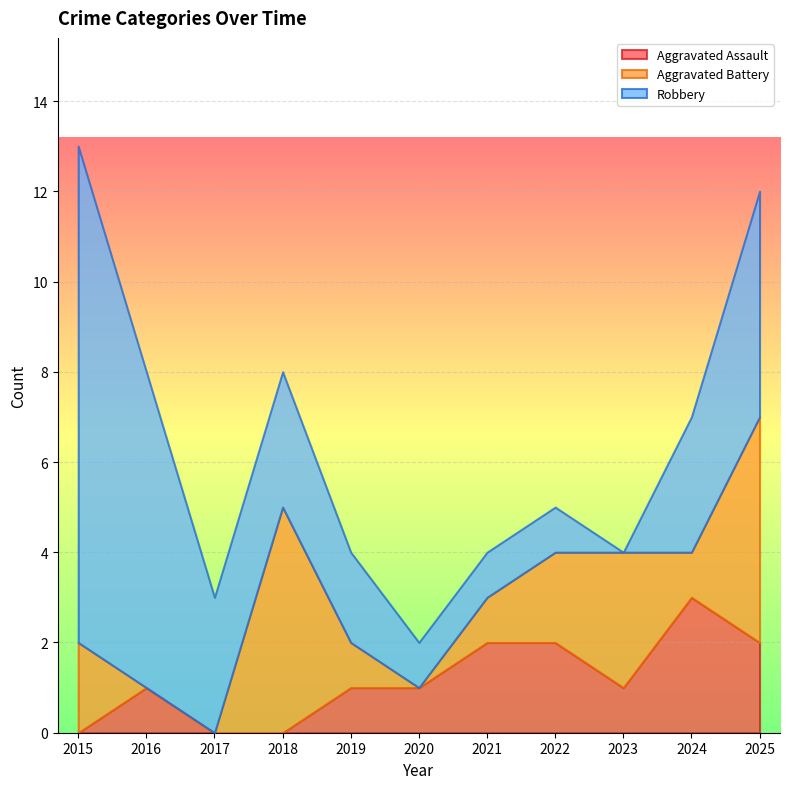

How many interior local valleys does the Aggravated Assault series have?

1